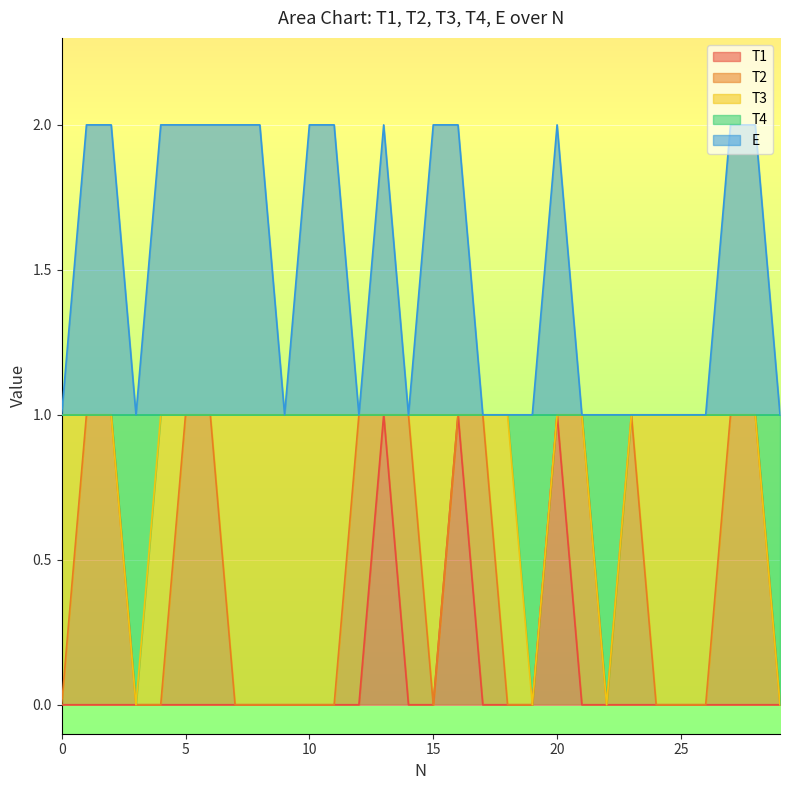

Between 2 and 23, which is larger?

2